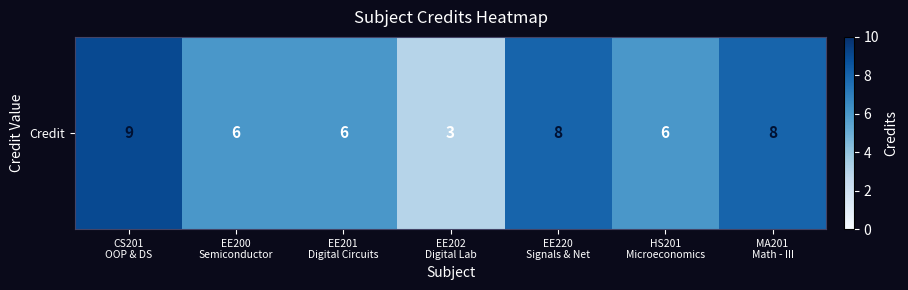

What is the change in value from CS201
OOP & DS to EE220
Signals & Net?

-1